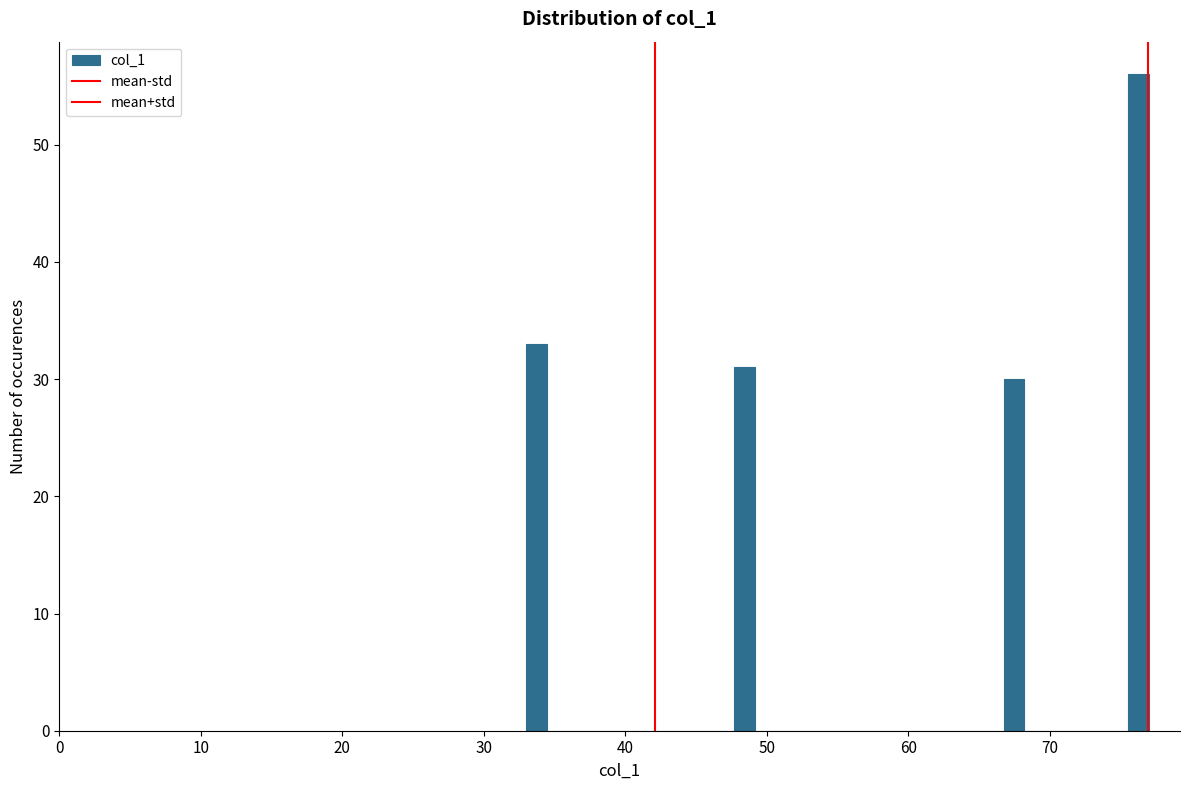

Read against the x-axis, roughly where is the centre of the tallest bar?

76